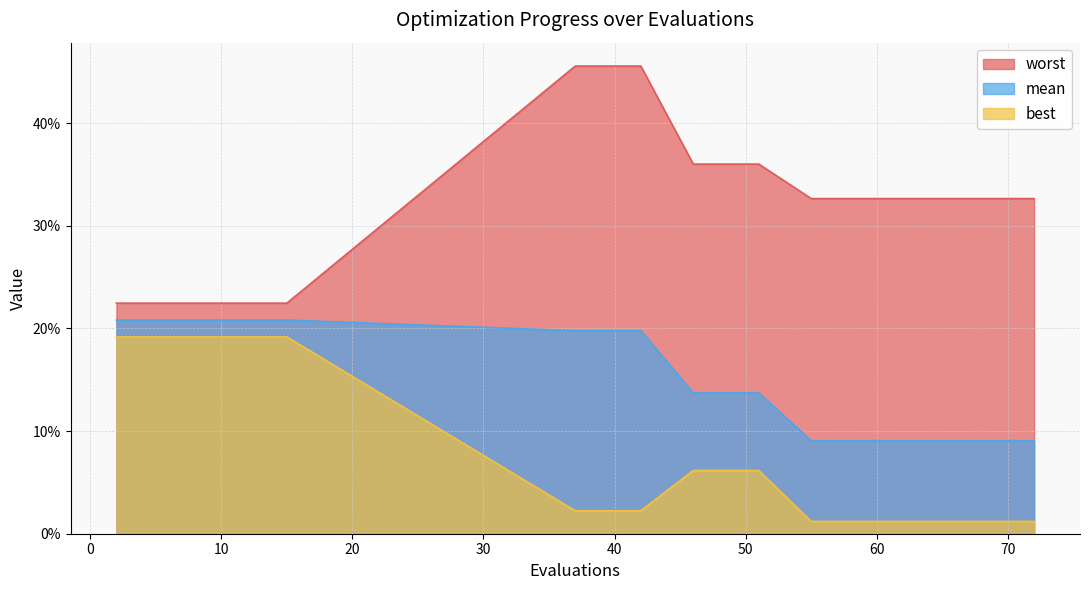

Reading left to right, list all the values displayed in this chart.

mean: 2=0.2	6=0.2	15=0.2	37=0.2	42=0.2	46=0.1	51=0.1	55=0.1	60=0.1	62=0.1	64=0.1	66=0.1	68=0.1	70=0.1	72=0.1
best: 2=0.2	6=0.2	15=0.2	37=0.0	42=0.0	46=0.1	51=0.1	55=0.0	60=0.0	62=0.0	64=0.0	66=0.0	68=0.0	70=0.0	72=0.0
worst: 2=0.2	6=0.2	15=0.2	37=0.5	42=0.5	46=0.4	51=0.4	55=0.3	60=0.3	62=0.3	64=0.3	66=0.3	68=0.3	70=0.3	72=0.3